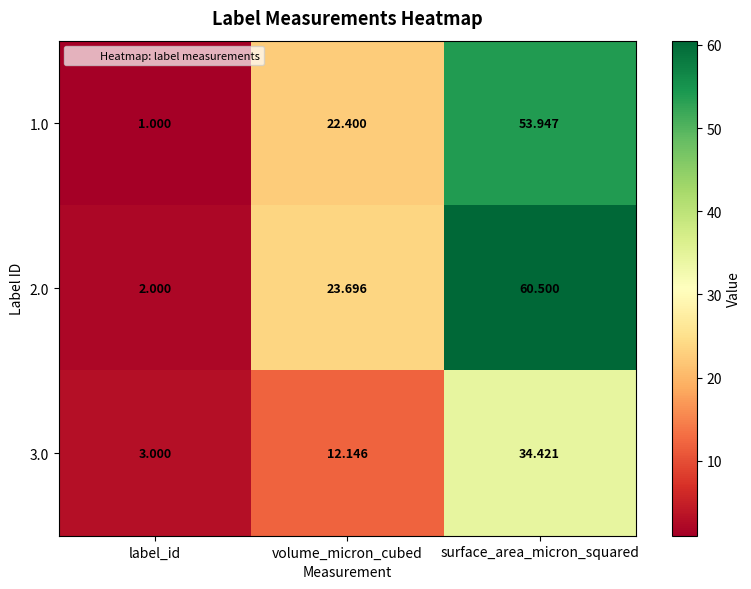

Which category has the highest value in the 2.0 series?

surface_area_micron_squared